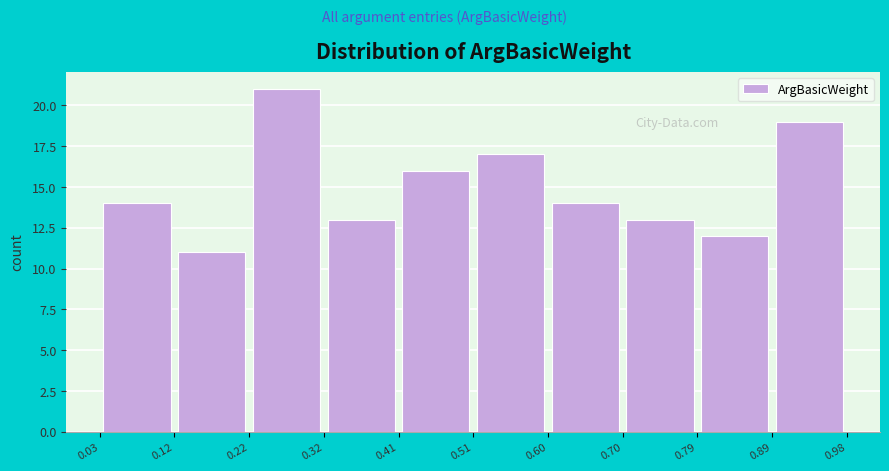

Reading left to right, transcribe this chart: for each bar, give the range it covers on the x-axis and its height. The values are not printed on the chart, so give them approximately, as read against the axis.

0.03 to 0.12: 14
0.12 to 0.22: 11
0.22 to 0.32: 21
0.32 to 0.41: 13
0.41 to 0.51: 16
0.51 to 0.60: 17
0.60 to 0.70: 14
0.70 to 0.79: 13
0.79 to 0.89: 12
0.89 to 0.98: 19